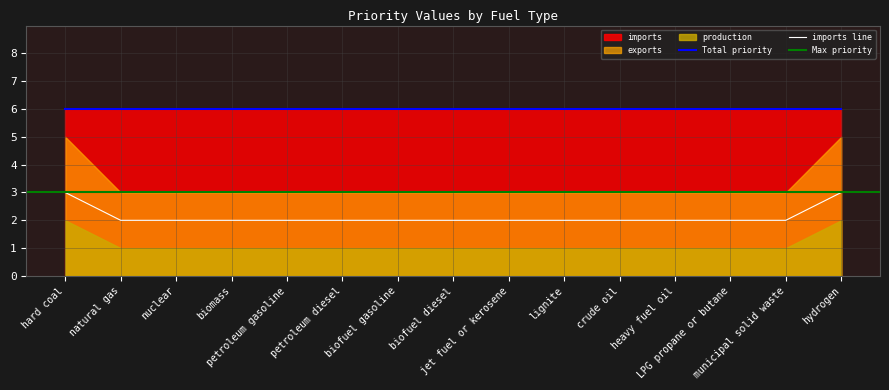

List the labels in order of value, smallest first.

natural gas, nuclear, biomass, petroleum gasoline, petroleum diesel, biofuel gasoline, biofuel diesel, jet fuel or kerosene, lignite, crude oil, heavy fuel oil, LPG propane or butane, municipal solid waste, hard coal, hydrogen